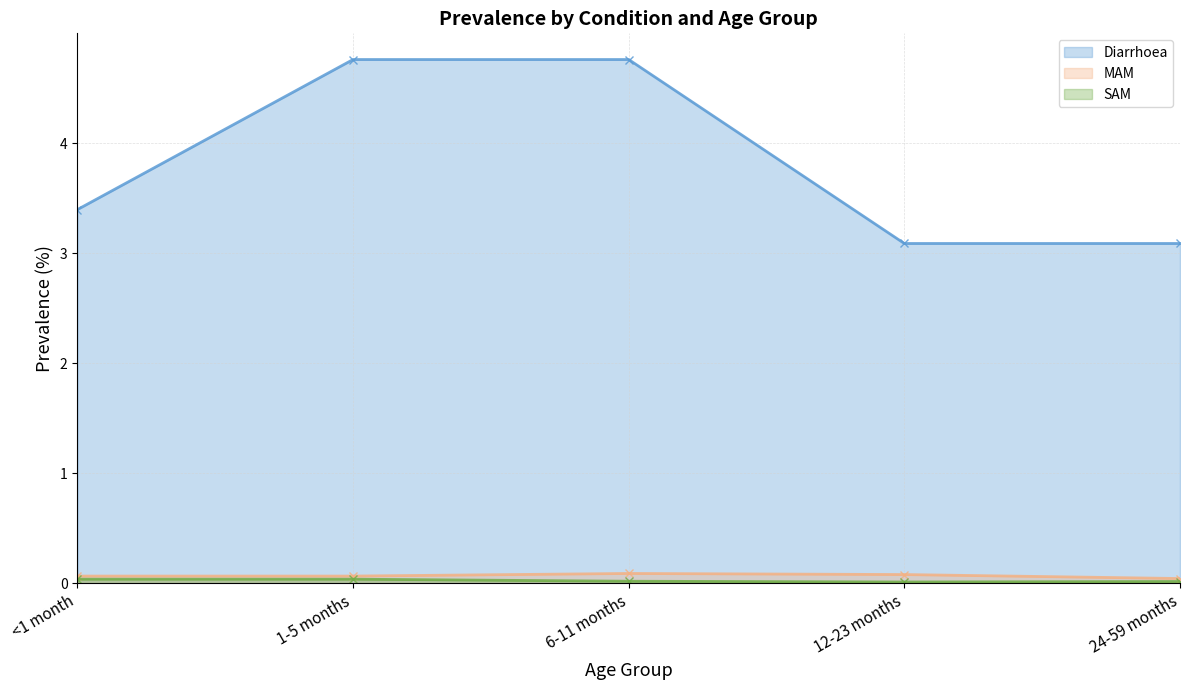

True or false: MAM has more than 2 interior local peaks.

False